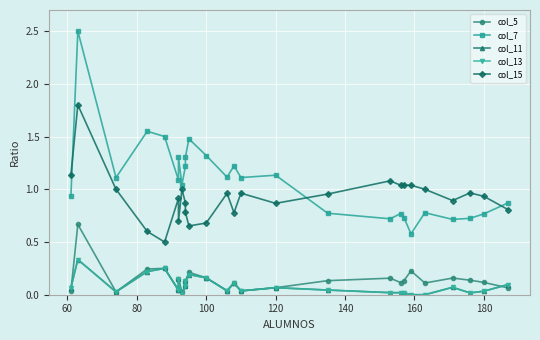

True or false: col_7 and col_11 cross at least once.

False